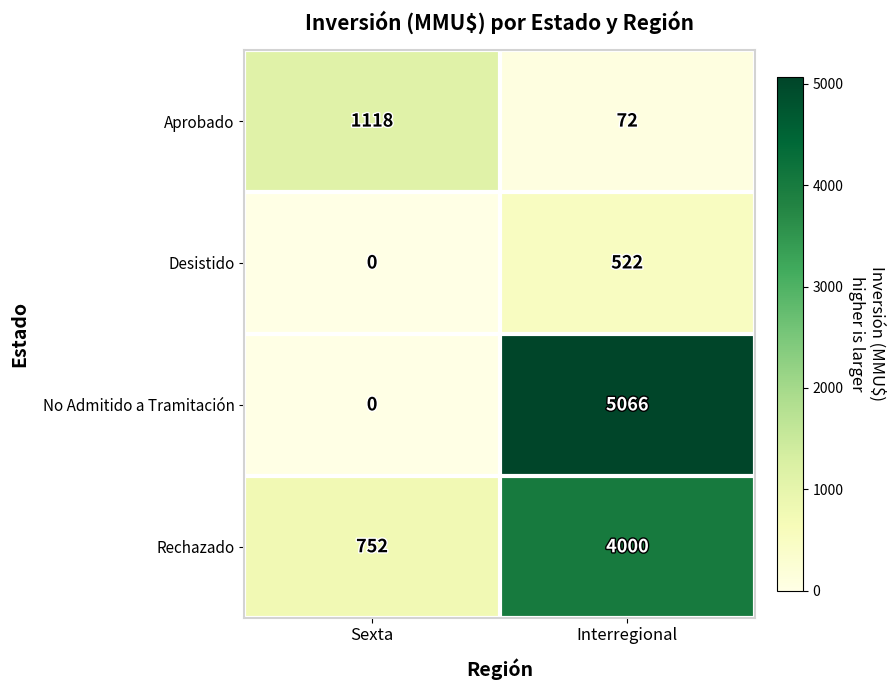

The Rechazado series shows 752 at Sexta. True or false?

True